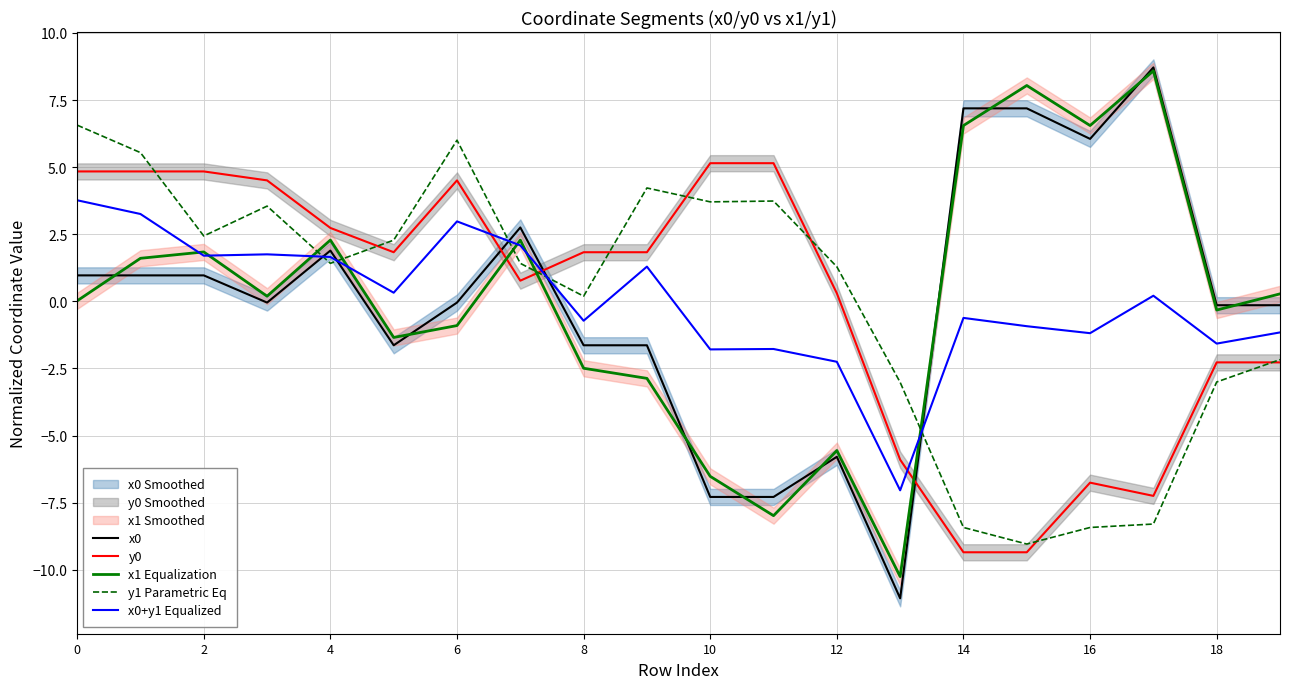

Reading left to right, transcribe all the data shown in this chart.

x0: 1.0	1.0	1.0	-0.0	1.9	-1.6	-0.0	2.8	-1.6	-1.6	-7.3	-7.3	-5.8	-11.1	7.2	7.2	6.1	8.7	-0.1	-0.1
y0: 4.8	4.8	4.8	4.5	2.7	1.8	4.5	0.8	1.8	1.8	5.1	5.1	0.3	-5.9	-9.3	-9.3	-6.8	-7.2	-2.3	-2.3
x1 Equalization: 0.0	1.6	1.8	0.2	2.3	-1.3	-0.9	2.3	-2.5	-2.9	-6.5	-8.0	-5.6	-10.3	6.5	8.0	6.5	8.6	-0.3	0.3
y1 Parametric Eq: 6.6	5.5	2.4	3.5	1.4	2.3	6.0	1.4	0.2	4.2	3.7	3.7	1.3	-3.0	-8.4	-9.0	-8.4	-8.3	-3.0	-2.2
x0+y1 Equalized: 3.8	3.3	1.7	1.8	1.7	0.3	3.0	2.1	-0.7	1.3	-1.8	-1.8	-2.2	-7.0	-0.6	-0.9	-1.2	0.2	-1.6	-1.2